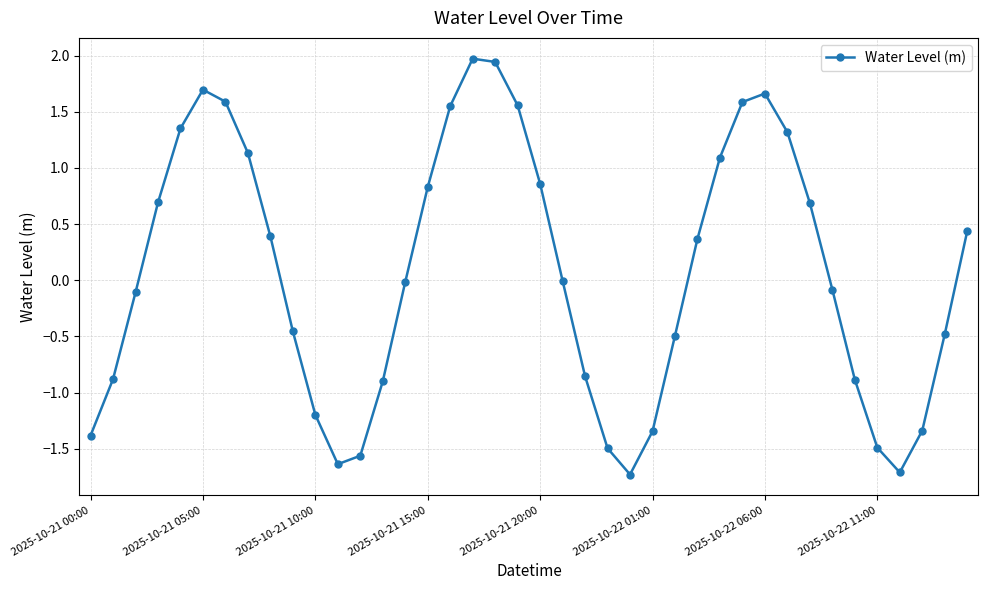

How many categories are shown in the chart?

40